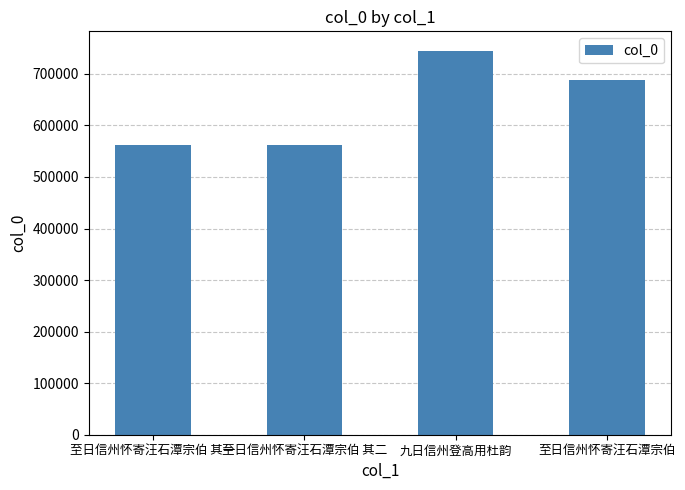

How many data points are less than 688666?

2